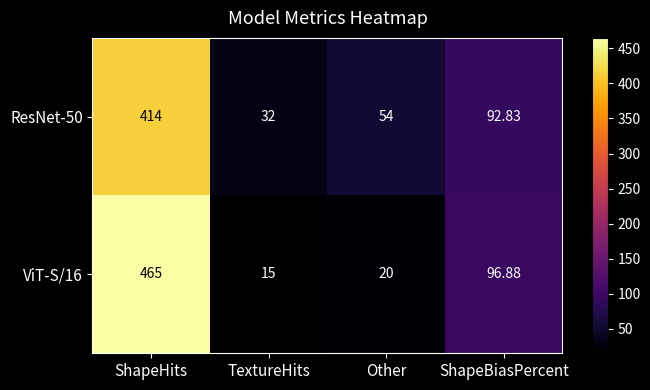

List the labels in order of ViT-S/16 value, largest first.

ShapeHits, ShapeBiasPercent, Other, TextureHits